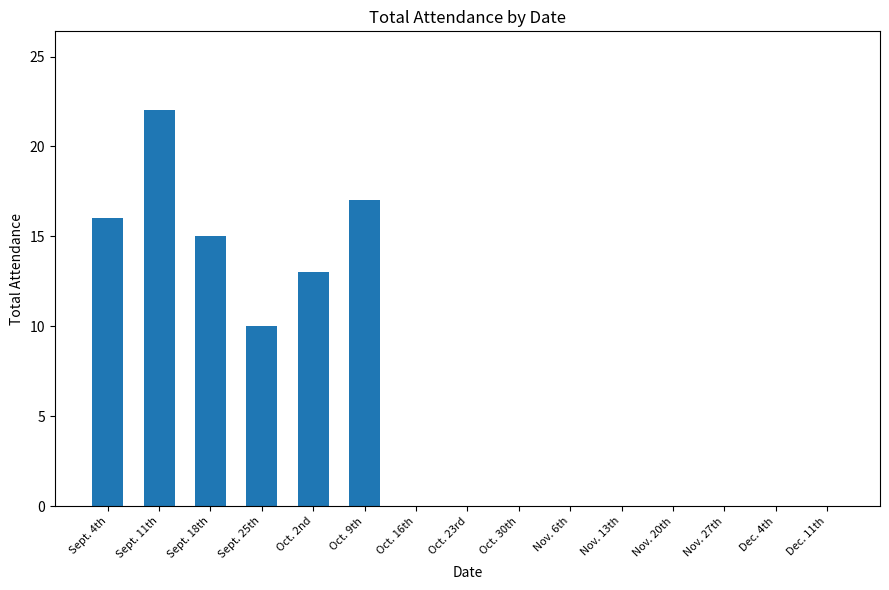

Where is the data nearest to the value 11?

Sept. 25th